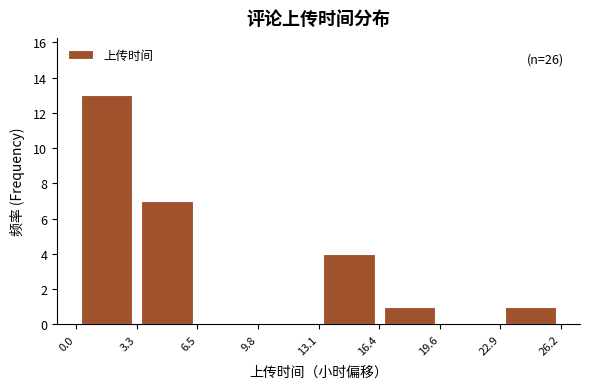

Over which range of the x-axis is the bar tallest?

0.0 to 3.3